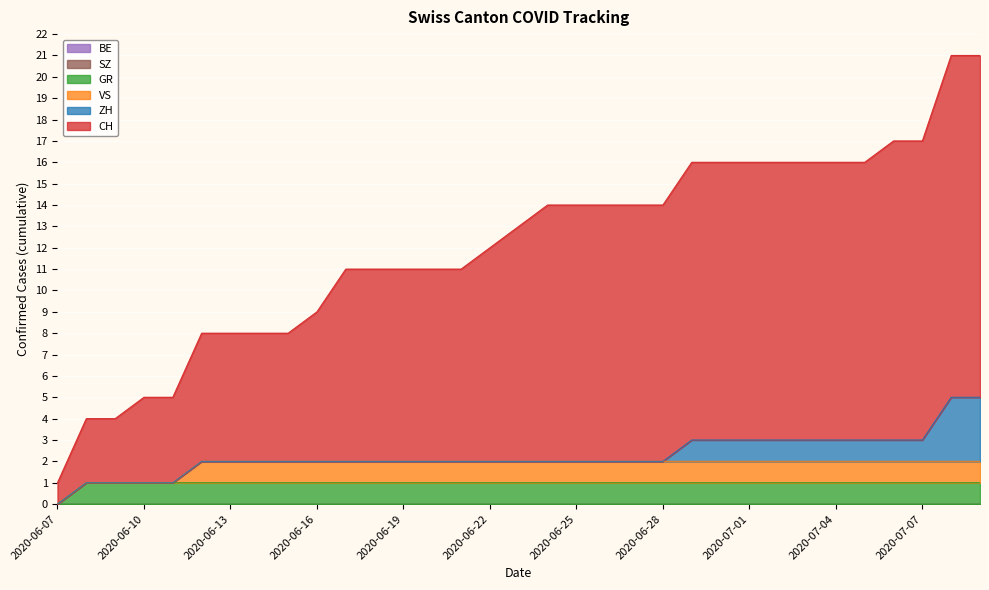

What is the label of the 7th point from the left?

2020-06-13